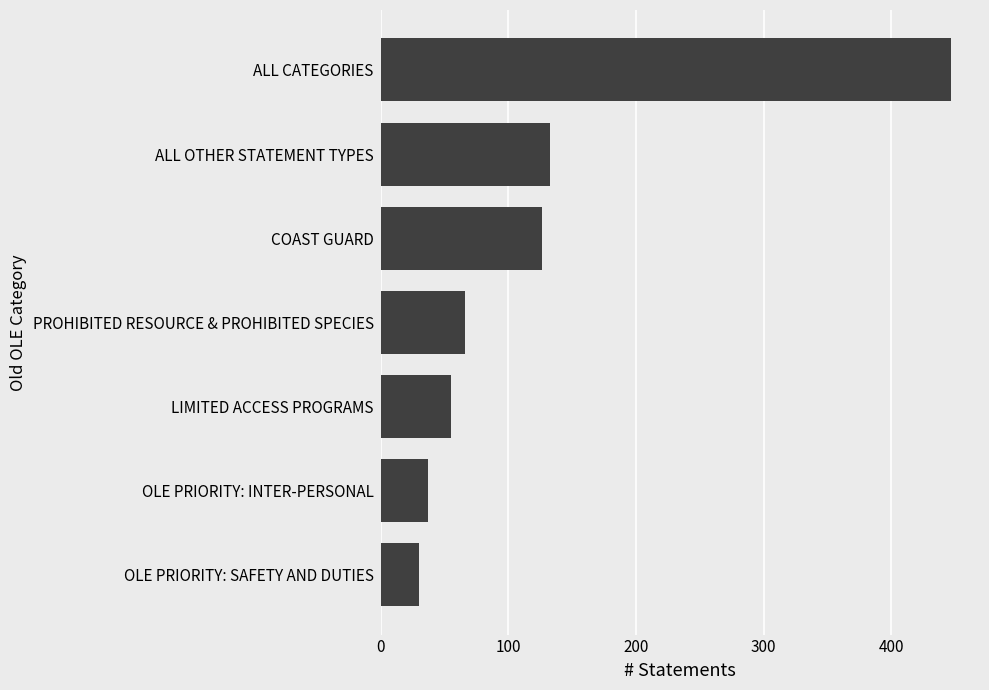

List the labels in order of value, smallest first.

OLE PRIORITY: SAFETY AND DUTIES, OLE PRIORITY: INTER-PERSONAL, LIMITED ACCESS PROGRAMS, PROHIBITED RESOURCE & PROHIBITED SPECIES, COAST GUARD, ALL OTHER STATEMENT TYPES, ALL CATEGORIES